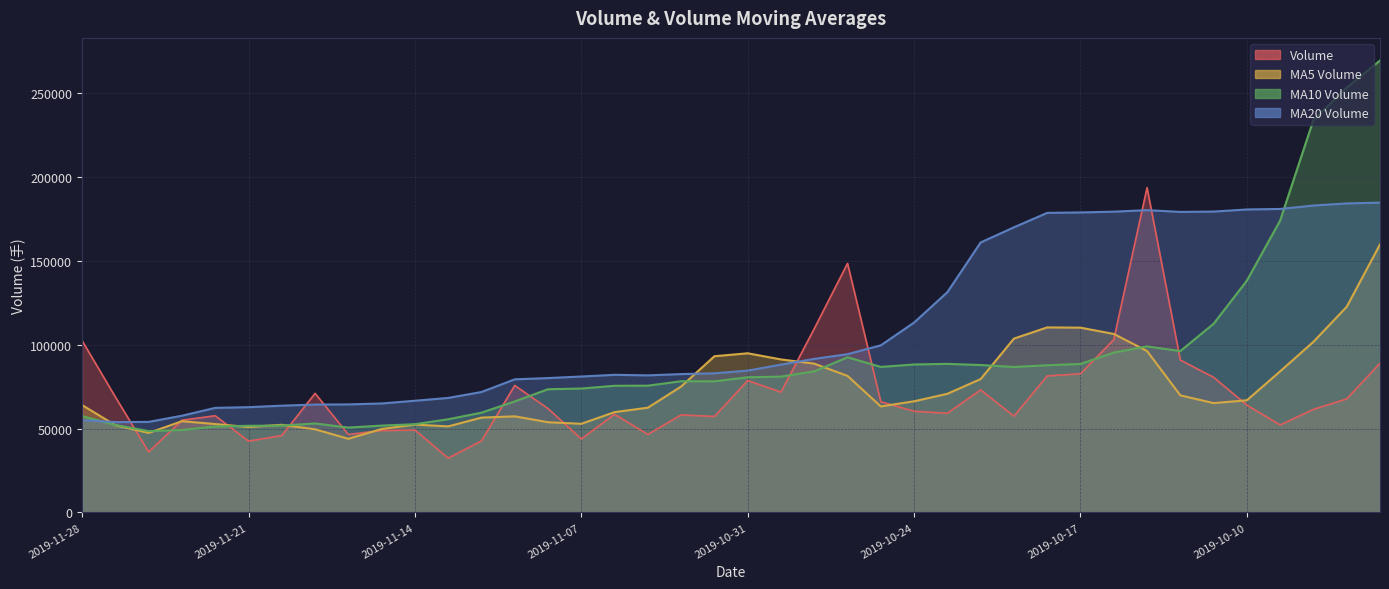

The value of volume at 2019-11-04 is 58161.5. True or false?

True